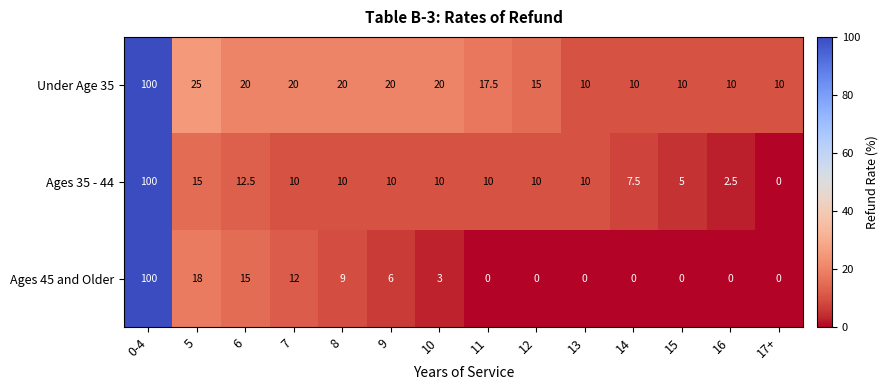

What is the total value across all series at 11?

27.5